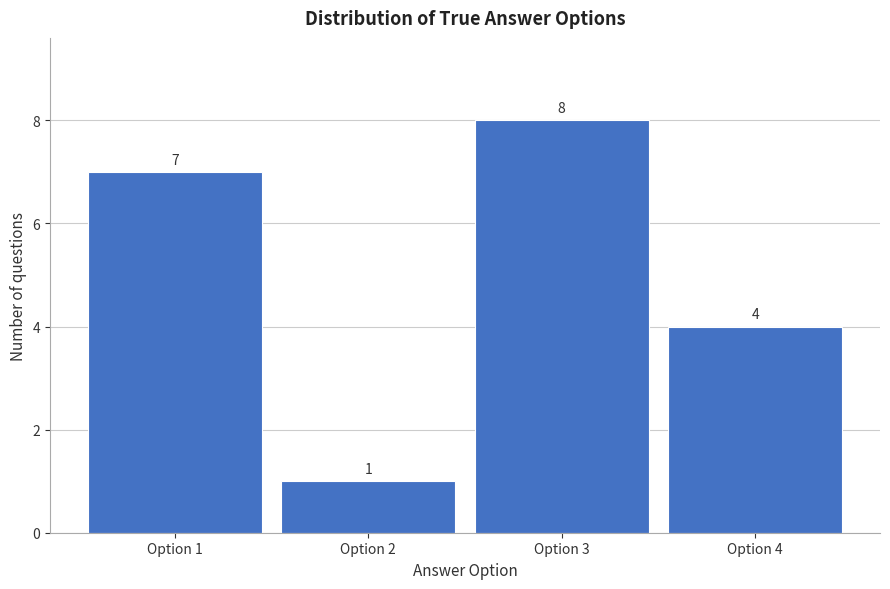

Reading right to left, list all the values displayed in this chart.

Option 4=4	Option 3=8	Option 2=1	Option 1=7